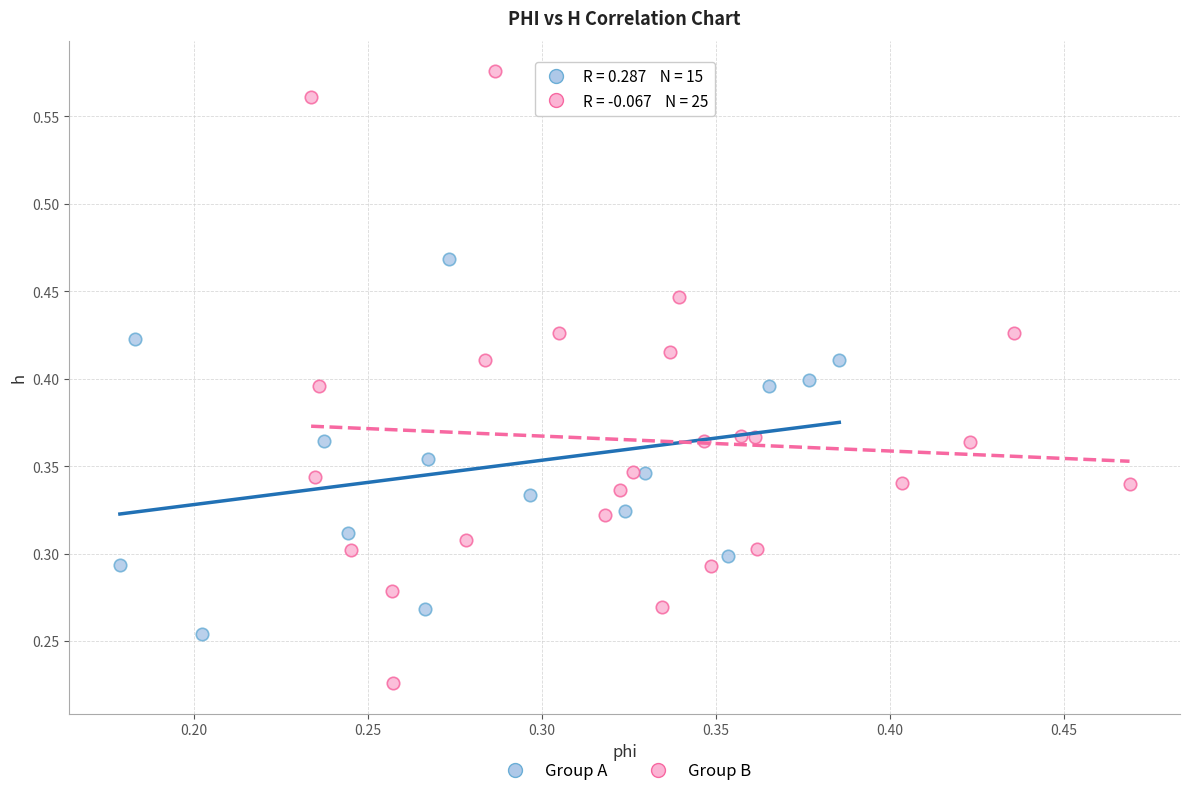

Which series contains the highest Y value?

Group B